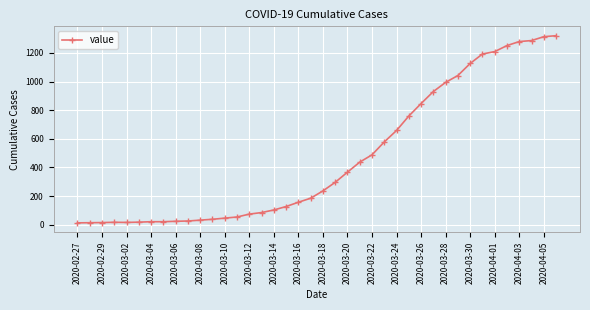

What is the maximum value shown in the chart?

1320